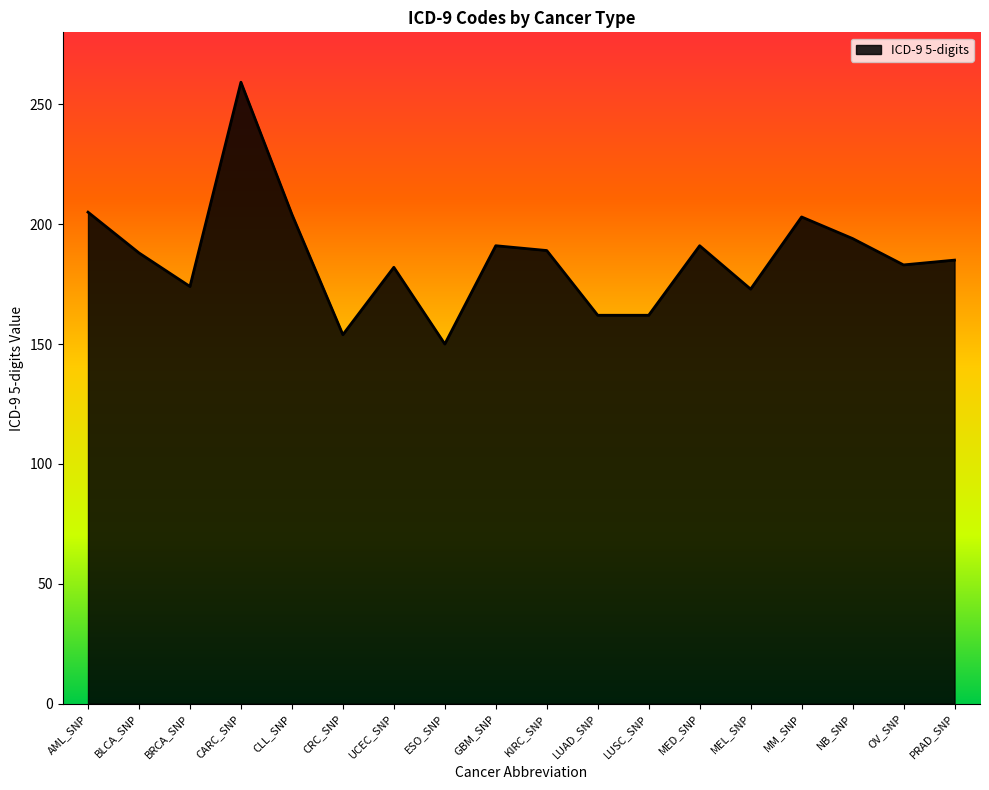

What is the maximum value shown in the chart?

259.2